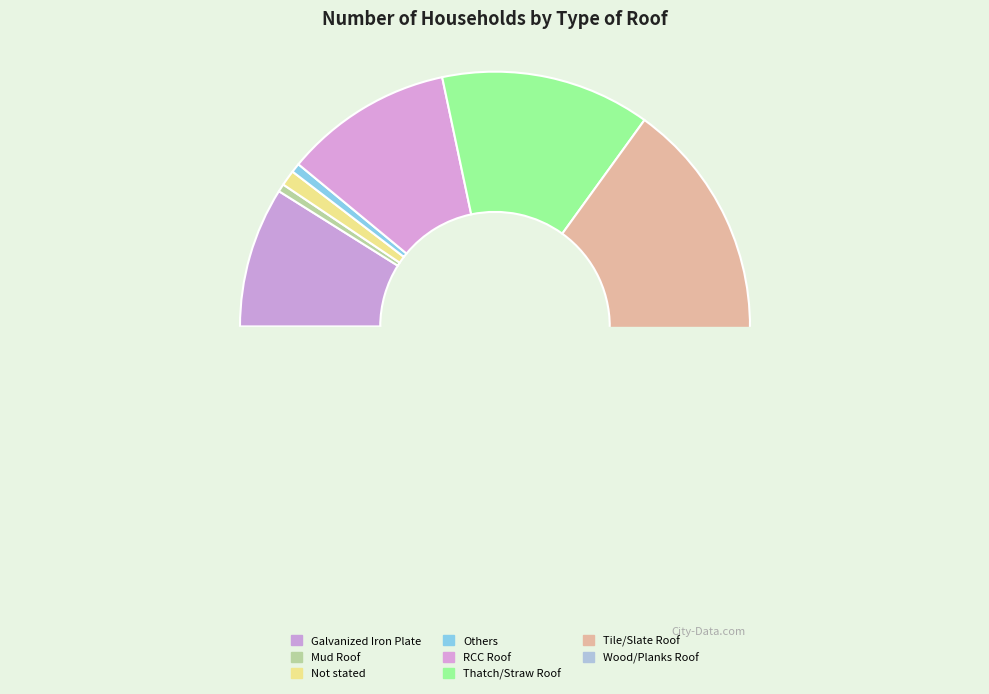

Which has a higher value, Galvanized Iron Plate or RCC Roof?

RCC Roof